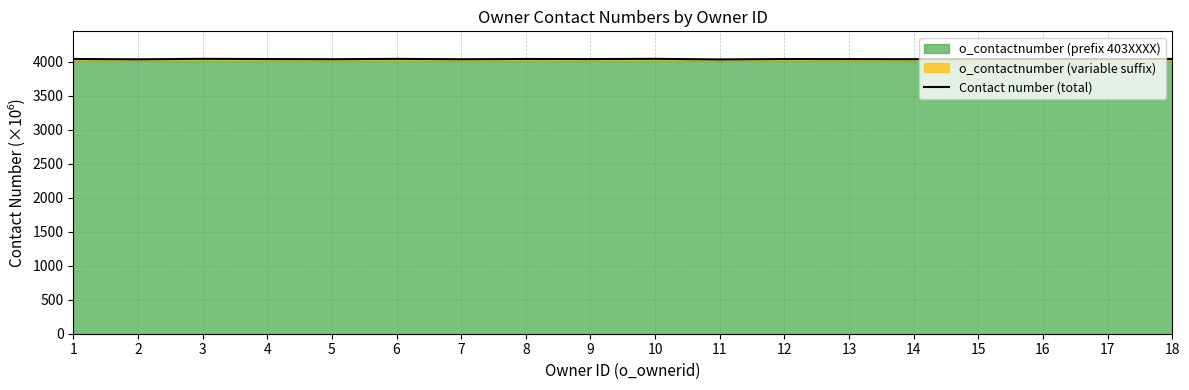

What is the sum of all values?

72655.6